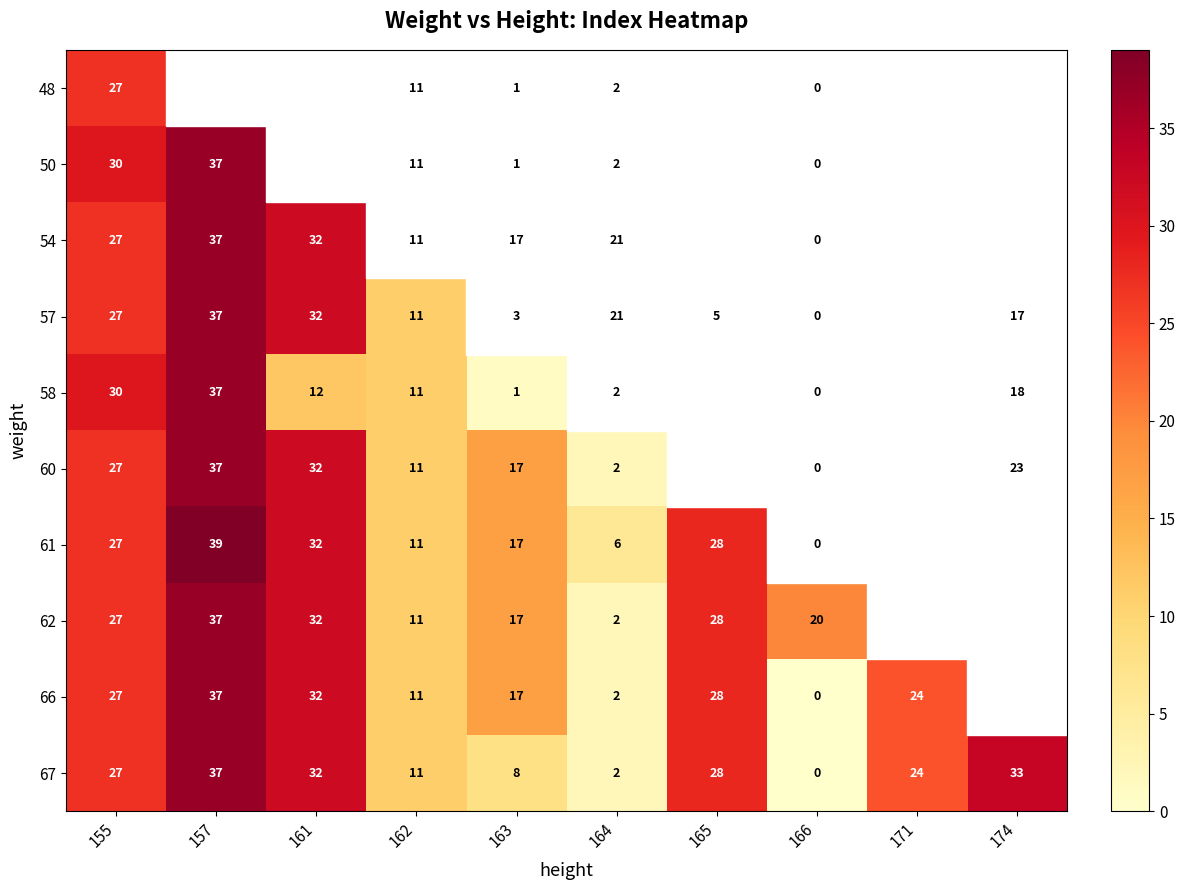

Rank the categories by 58 value from lowest to highest.

166, 163, 164, 162, 161, 174, 171, 165, 155, 157